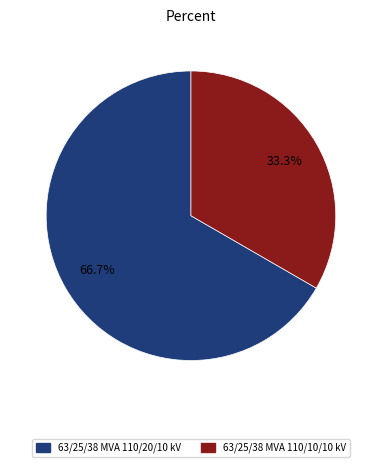

Is there any slice that represents more than half of the pie?

Yes